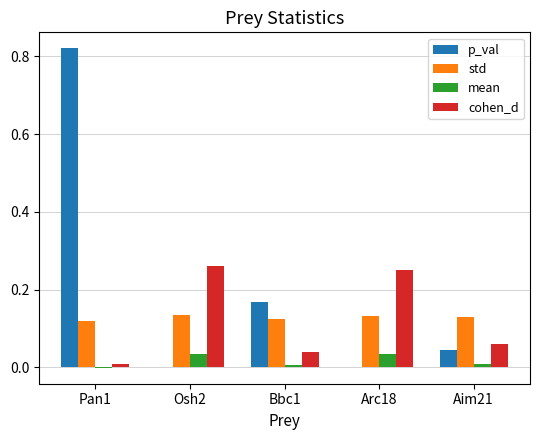

Is it true that p_val equals 0.0 at Arc18?

True